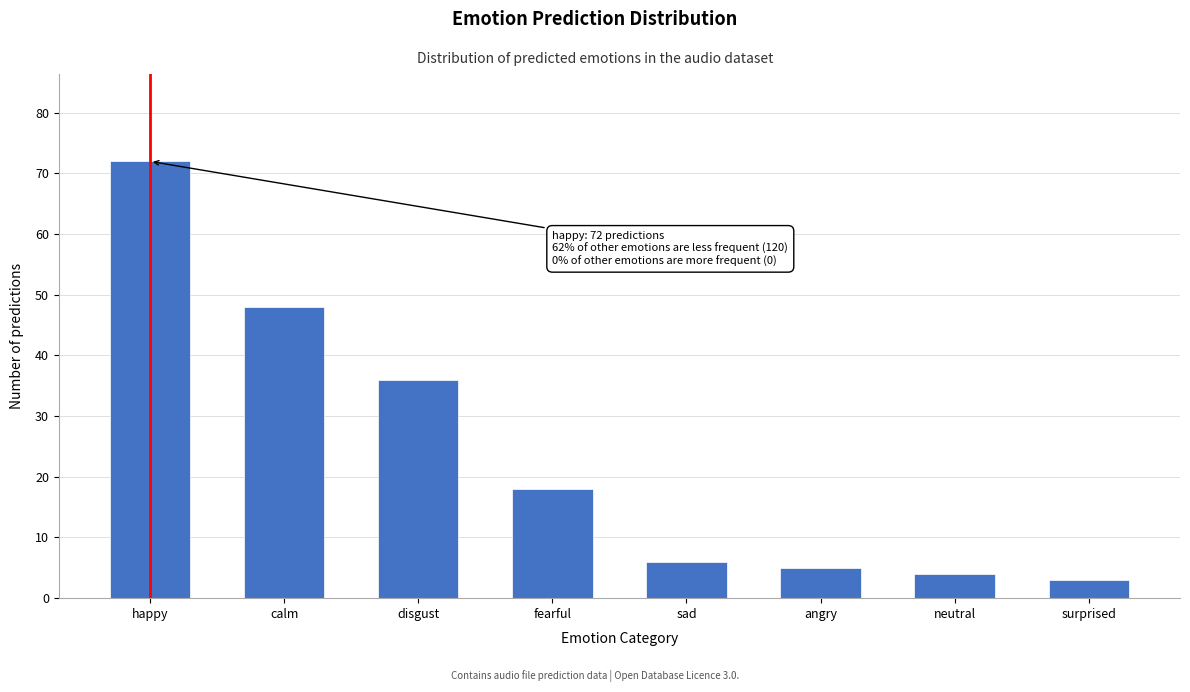

Reading right to left, transcribe all the data shown in this chart.

surprised=3	neutral=4	angry=5	sad=6	fearful=18	disgust=36	calm=48	happy=72